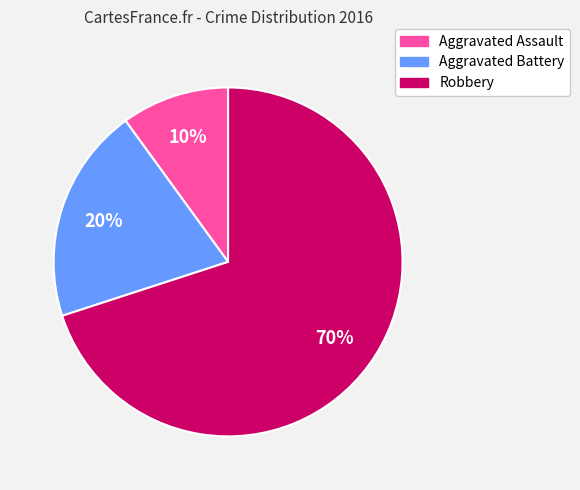

The Aggravated Battery slice represents 20% of the pie. True or false?

True